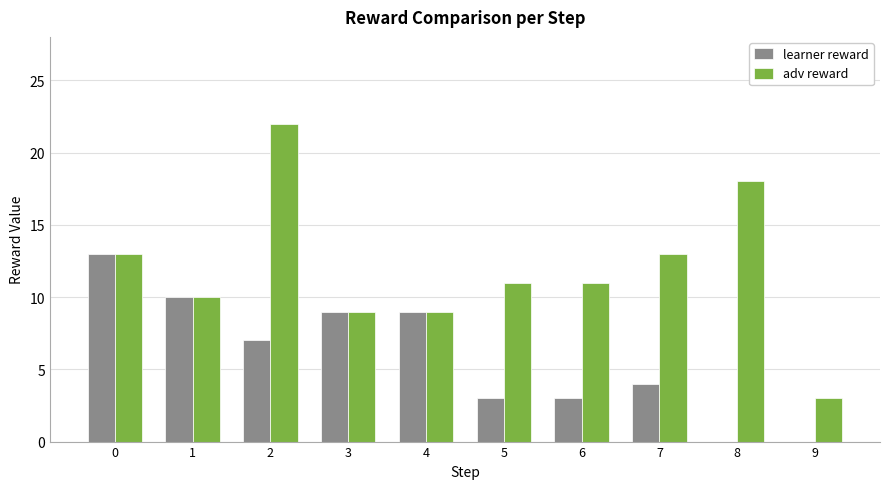

True or false: adv reward has a value of 7 at 5.

False